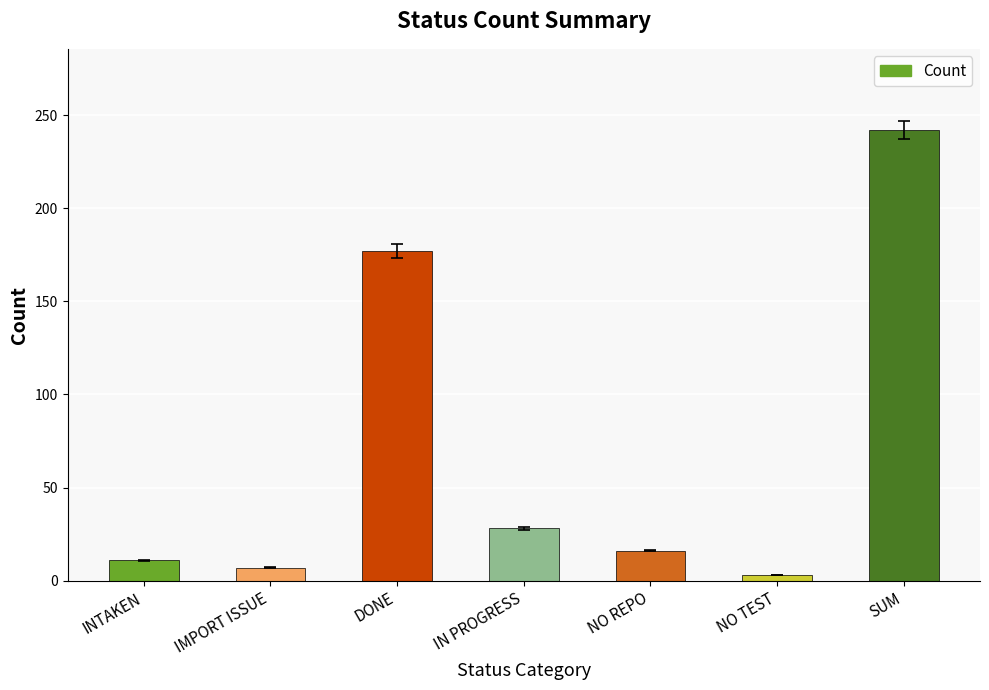

List the labels in order of value, largest first.

SUM, DONE, IN PROGRESS, NO REPO, INTAKEN, IMPORT ISSUE, NO TEST